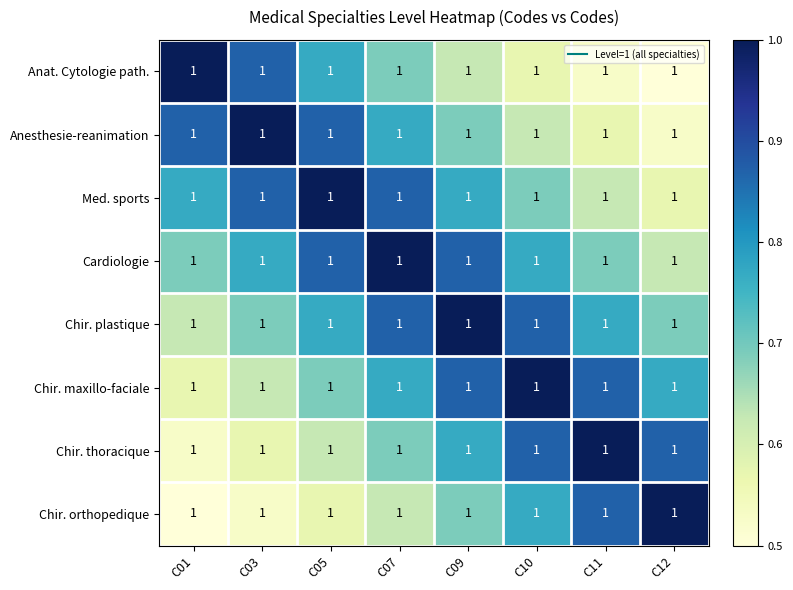

What is the lowest value of the Chir. orthopedique series?

0.5